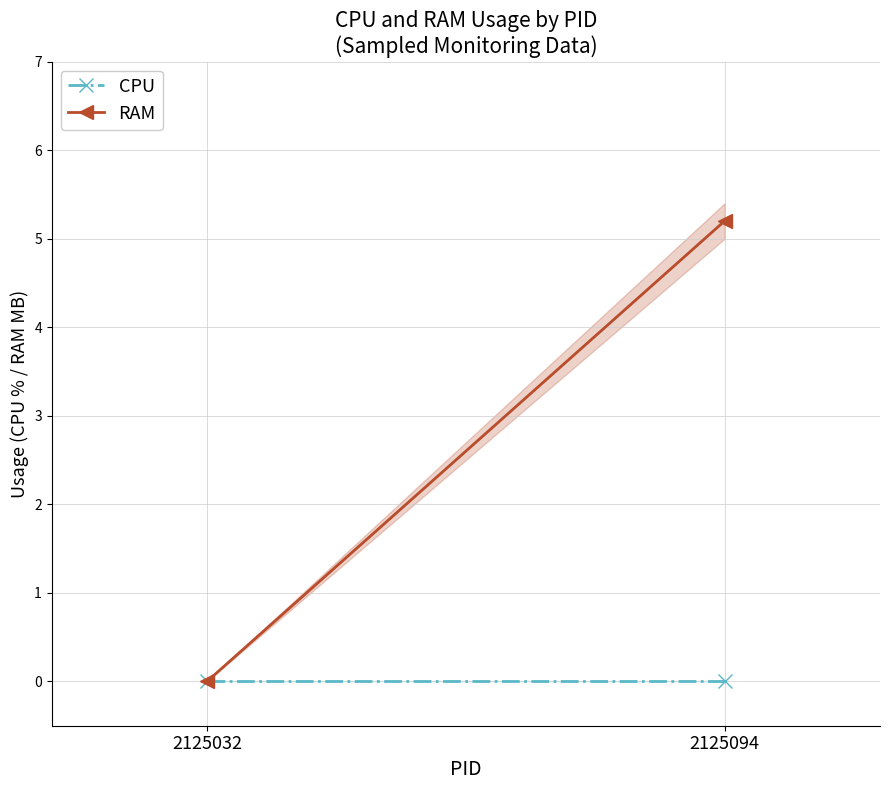

Is it true that RAM equals -3.6 at 2125032?

False